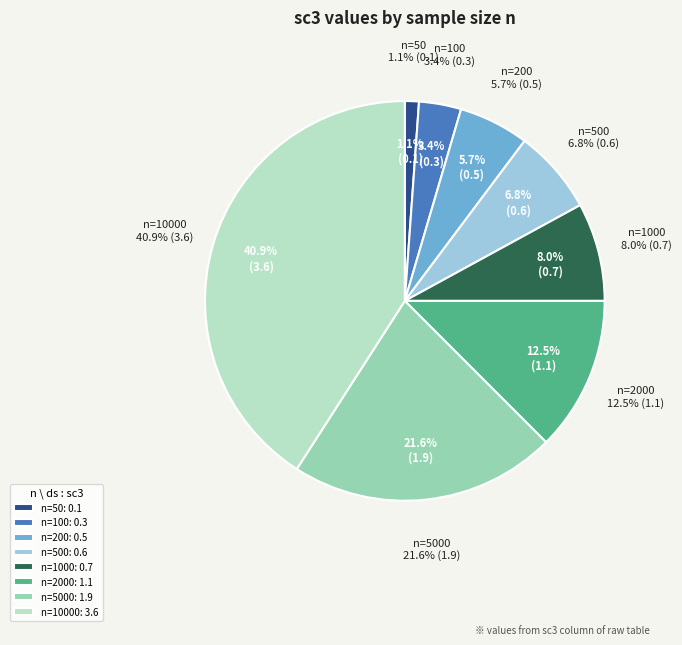

Approximately how many times larger is the value at n=100 compared to n=5000?

0.2